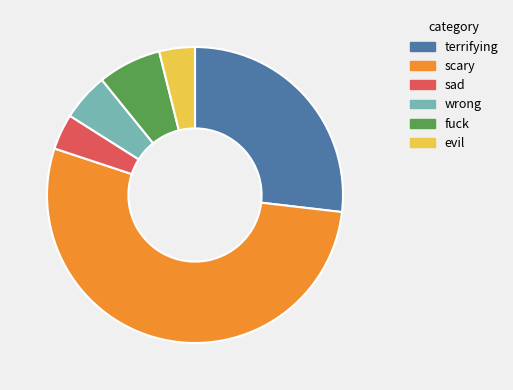

Which slice is the largest?

scary